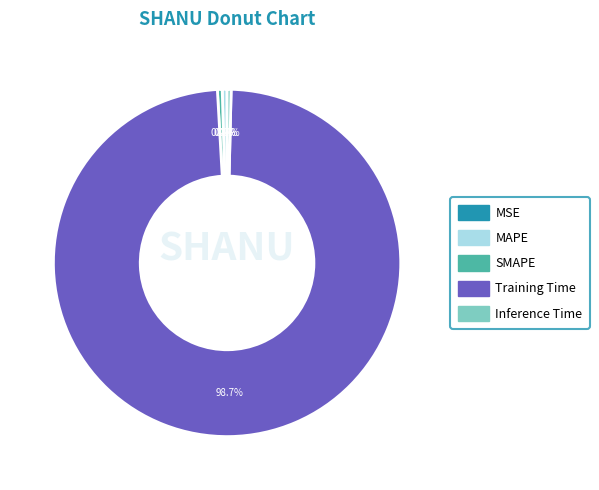

Which slice represents more than half of the pie?

Training Time